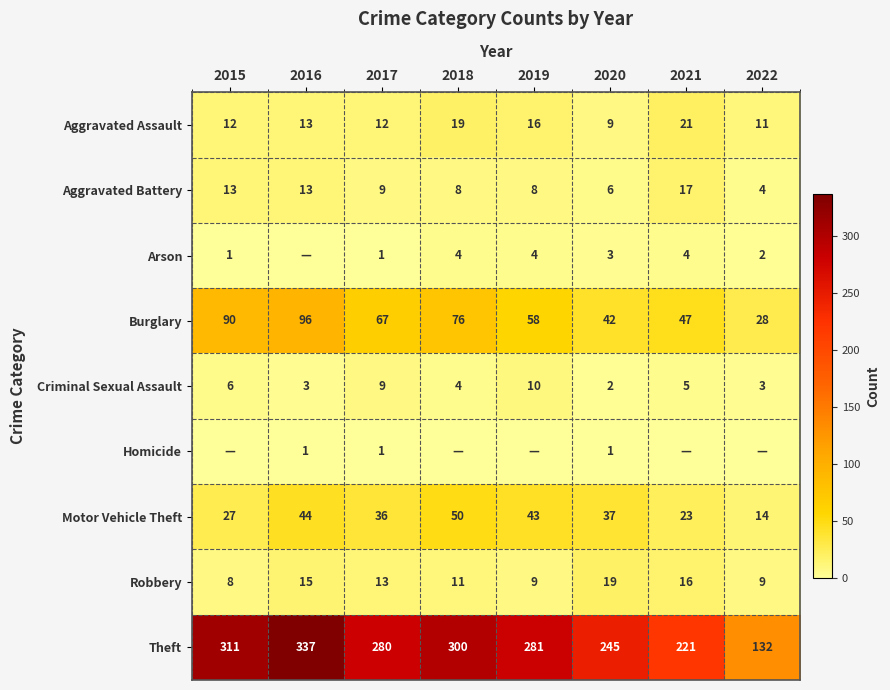

The value of Criminal Sexual Assault at 2016 is 2. True or false?

False